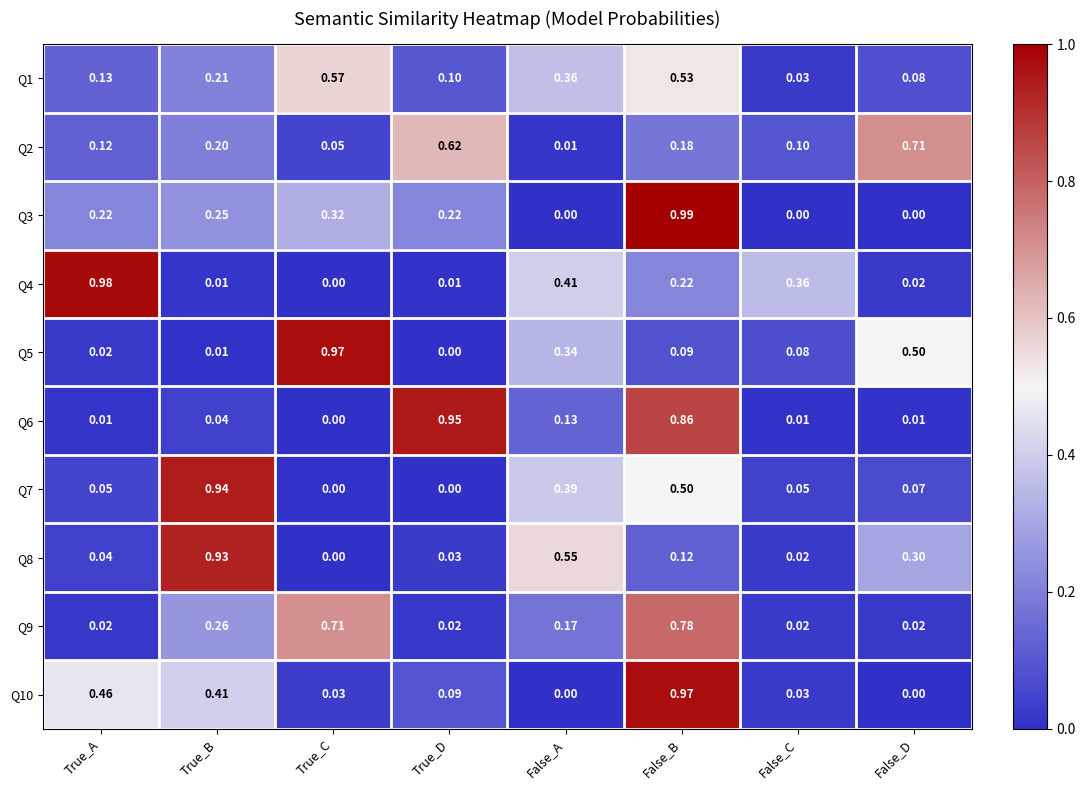

List the labels in order of Q1 value, smallest first.

False_C, False_D, True_D, True_A, True_B, False_A, False_B, True_C